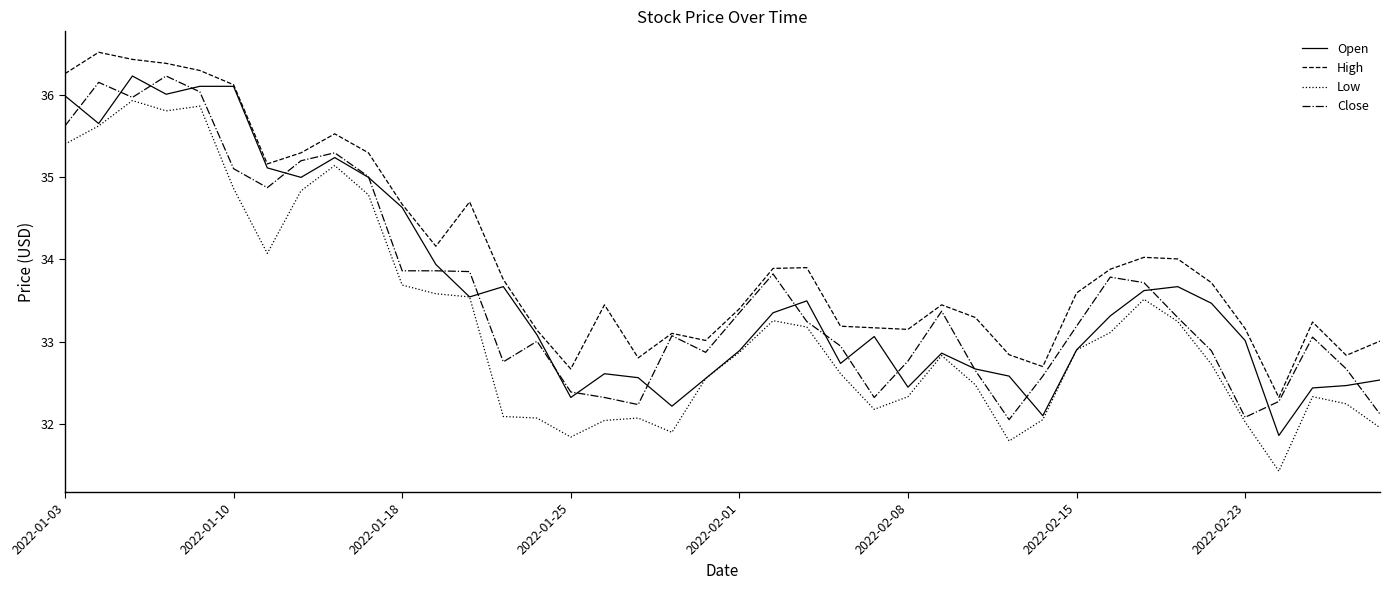

What is the difference between the maximum and minimum values in the Open series?

4.4